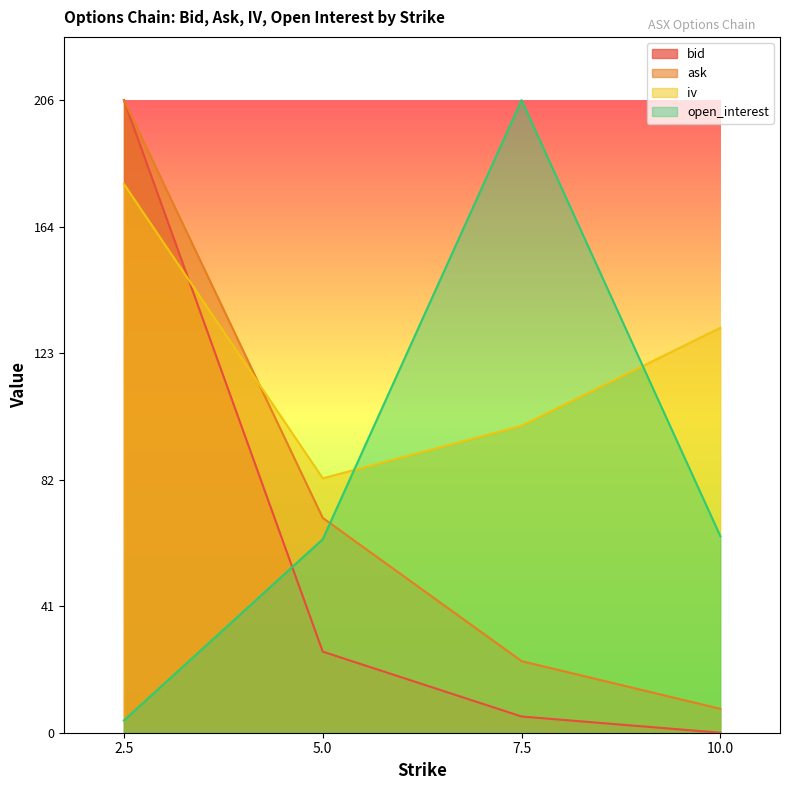

True or false: ask has more than 0 points higher than both neighbors.

False